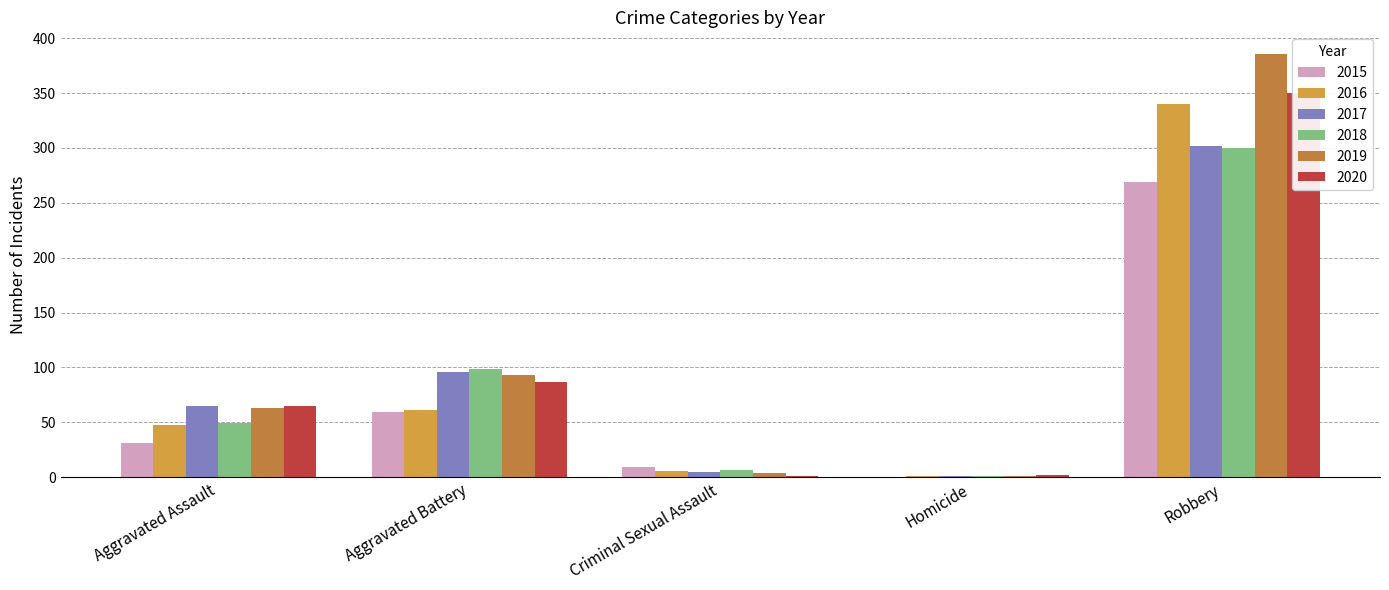

What position from the left is Aggravated Assault?

1